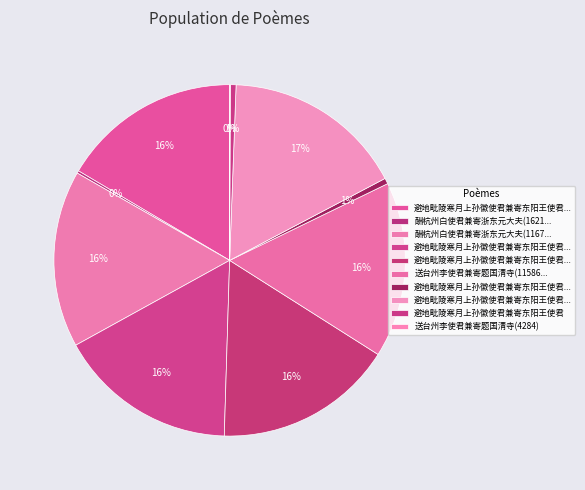

Does any single category account for the majority?

No